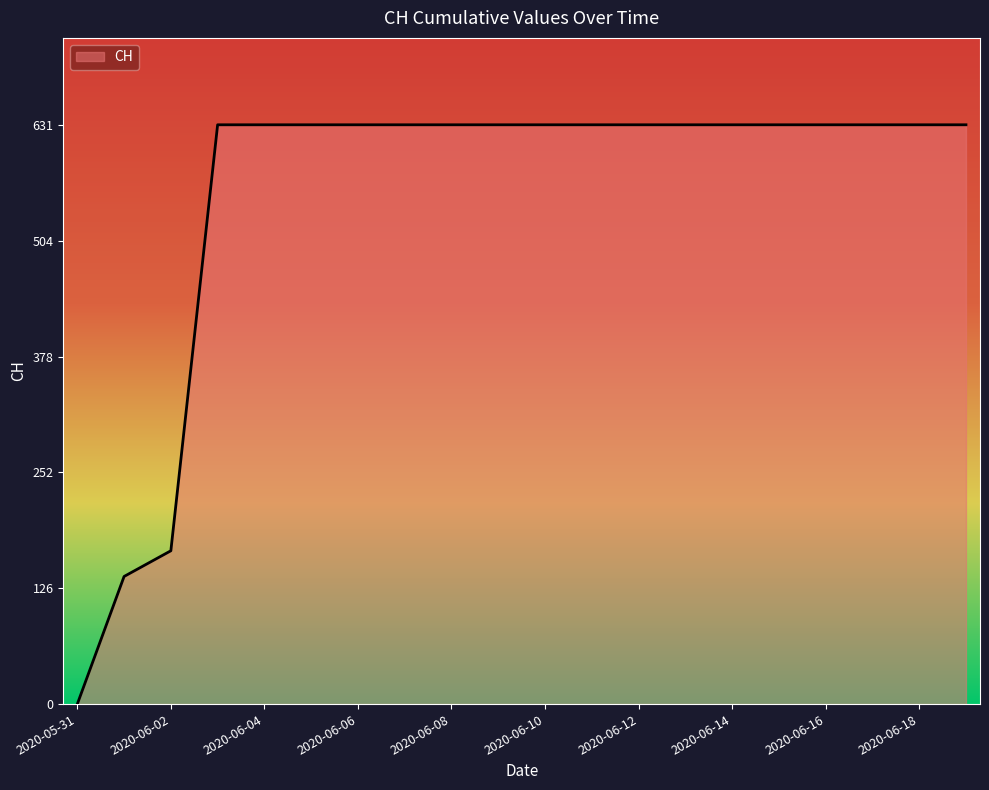

What is the difference between the maximum and minimum values?

631